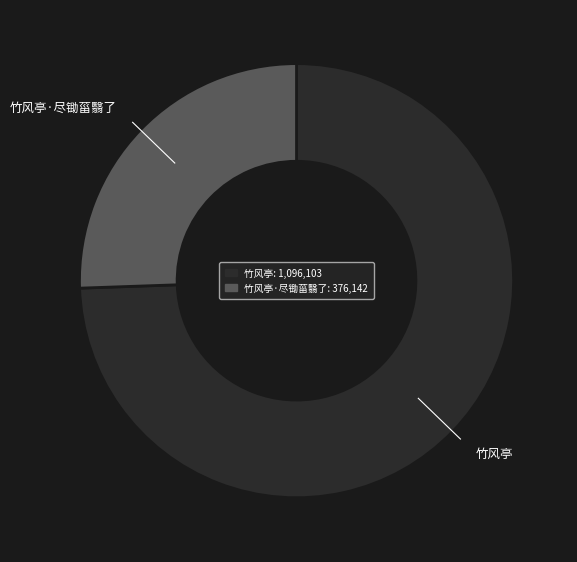

How many slices are in this pie chart?

2